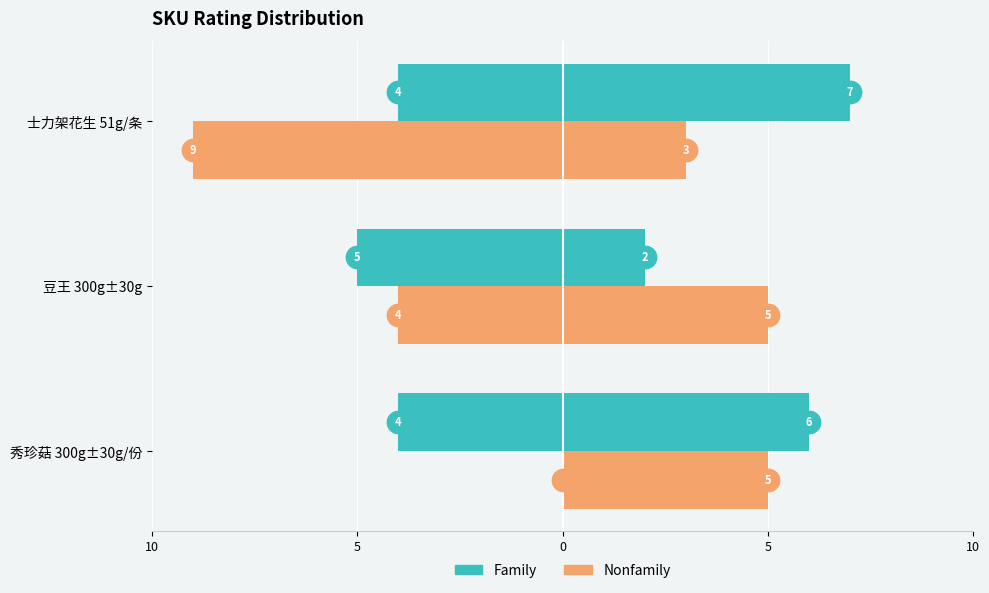

What are all the series names shown in the legend?

Family, Nonfamily